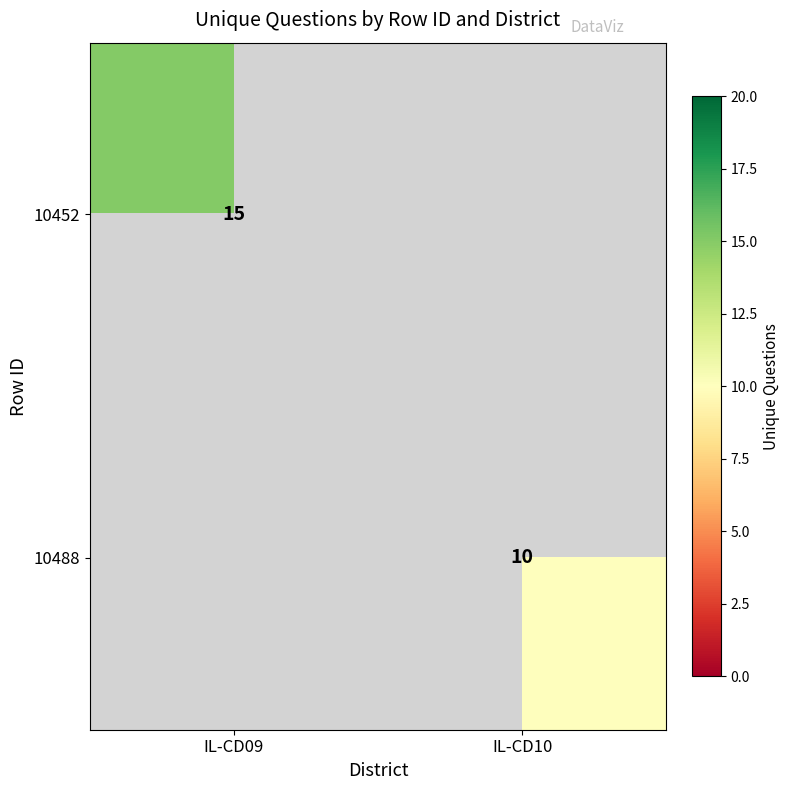

True or false: 10452 has a value of 10 at IL-CD09.

False